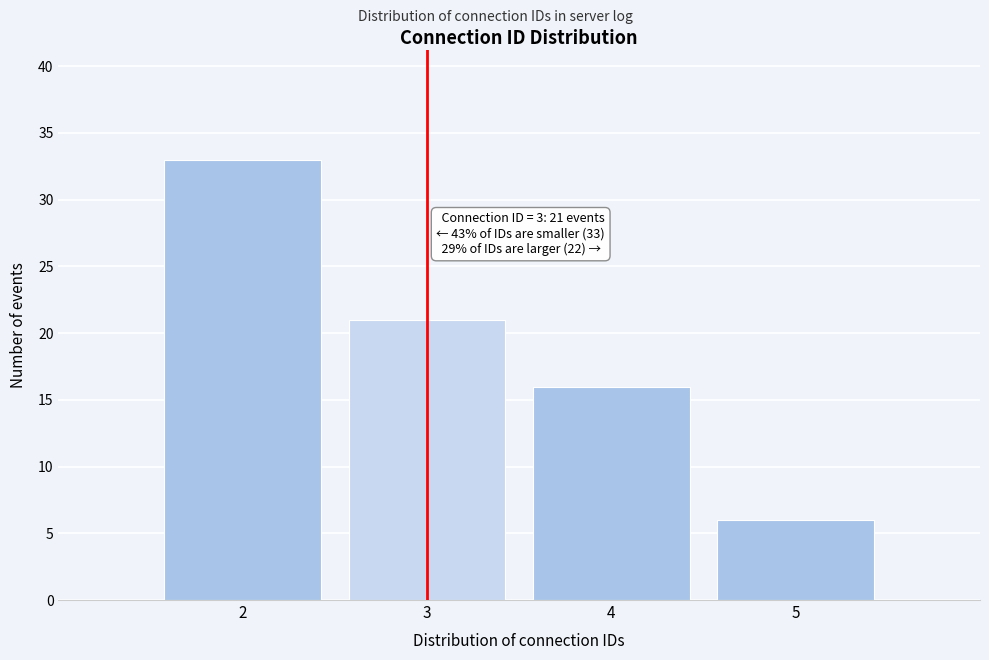

Over which range of the x-axis is the bar tallest?

1.5 to 2.5